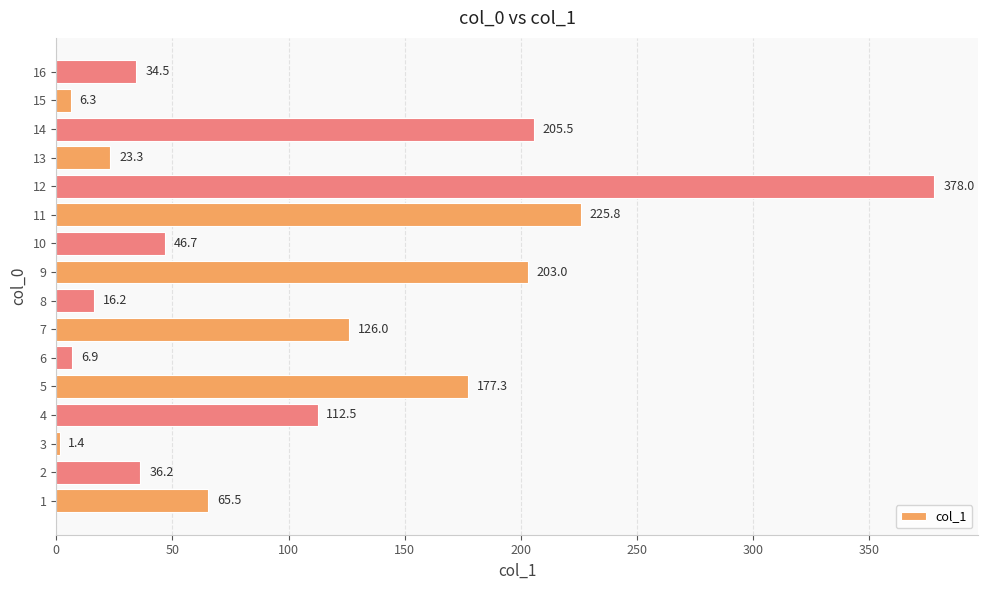

Where is the data nearest to the value 189?

5